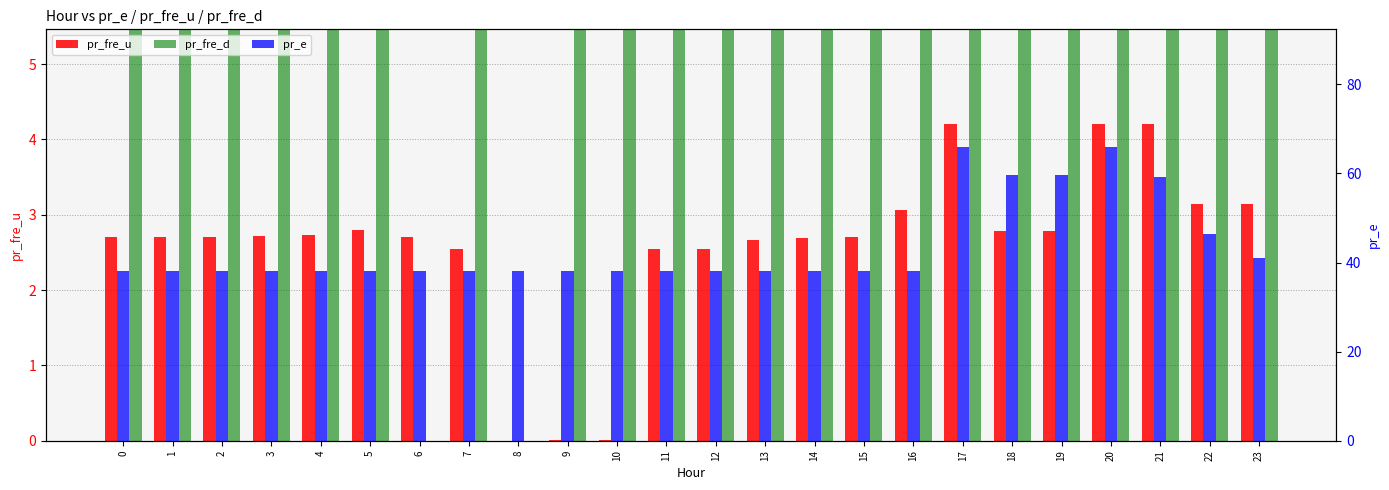

Reading right to left, extract all data points from this chart.

pr_fre_u: 23=3.1	22=3.1	21=4.2	20=4.2	19=2.8	18=2.8	17=4.2	16=3.1	15=2.7	14=2.7	13=2.7	12=2.5	11=2.5	10=0.0	9=0.0	8=0.0	7=2.5	6=2.7	5=2.8	4=2.7	3=2.7	2=2.7	1=2.7	0=2.7
pr_fre_d: 23=12.0	22=12.0	21=12.0	20=12.0	19=12.0	18=12.0	17=12.0	16=12.0	15=12.0	14=12.0	13=12.0	12=12.0	11=12.0	10=12.0	9=12.0	8=0.0	7=12.0	6=0.0	5=12.0	4=12.0	3=12.0	2=12.0	1=12.0	0=12.0
pr_e: 23=40.9	22=46.5	21=59.3	20=65.9	19=59.8	18=59.8	17=66.0	16=38.0	15=38.0	14=38.0	13=38.0	12=38.0	11=38.0	10=38.0	9=38.0	8=38.0	7=38.0	6=38.0	5=38.0	4=38.0	3=38.0	2=38.0	1=38.0	0=38.0